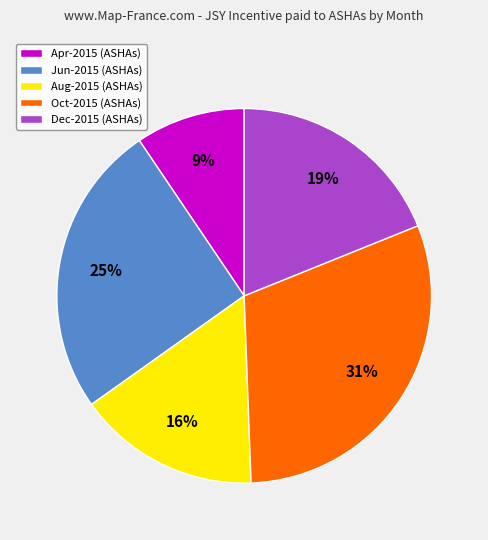

What is the smallest slice in the pie chart?

Apr-2015 (ASHAs)